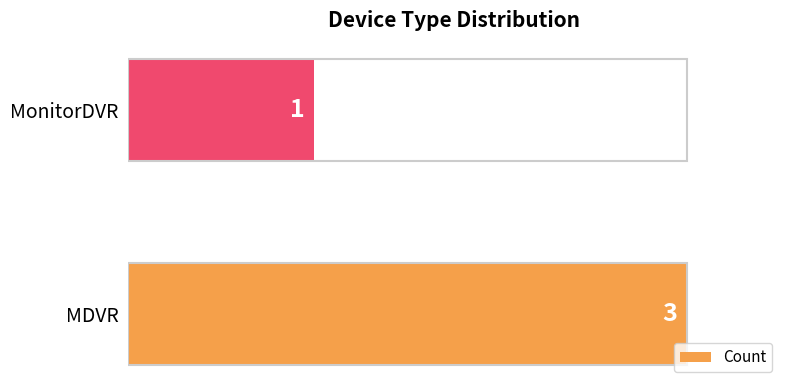

Reading top to bottom, what are all the values shown in this chart?

1	3